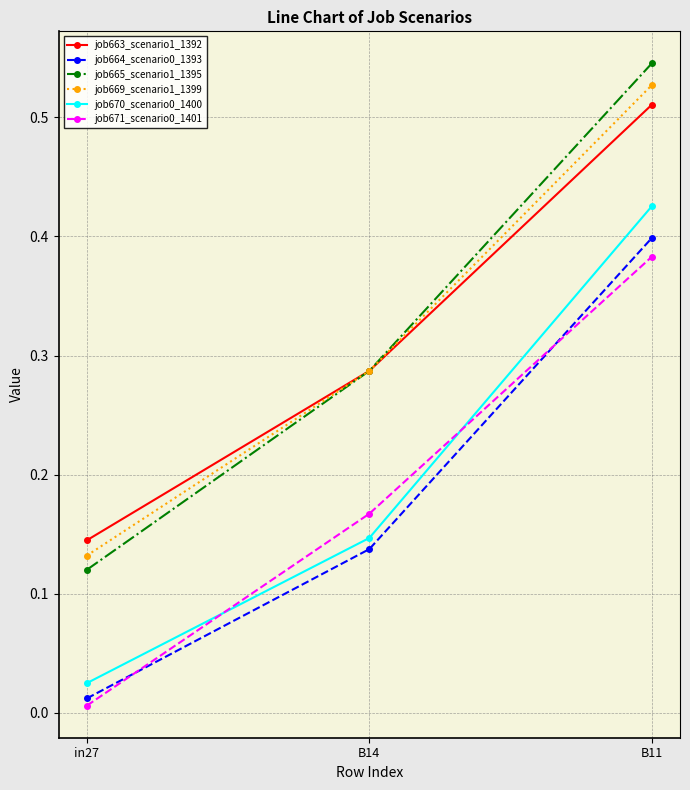

True or false: job664_scenario0_1393 has a value of 0.0 at in27.

True